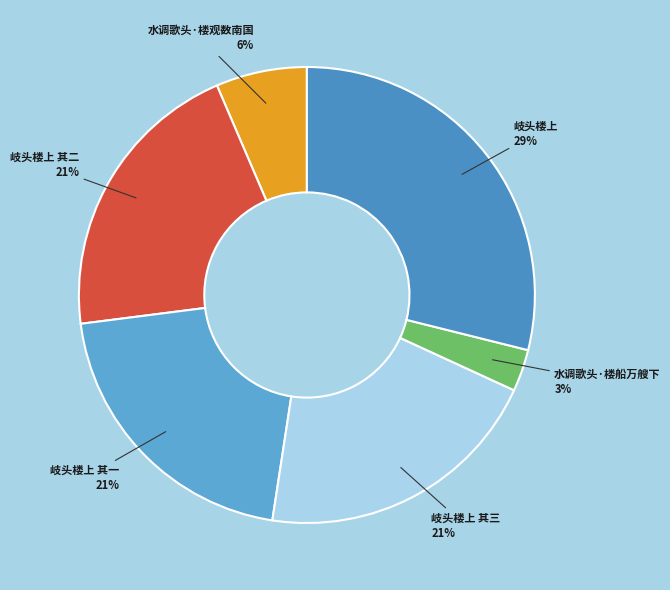

What is the smallest slice in the pie chart?

水调歌头·楼船万艘下